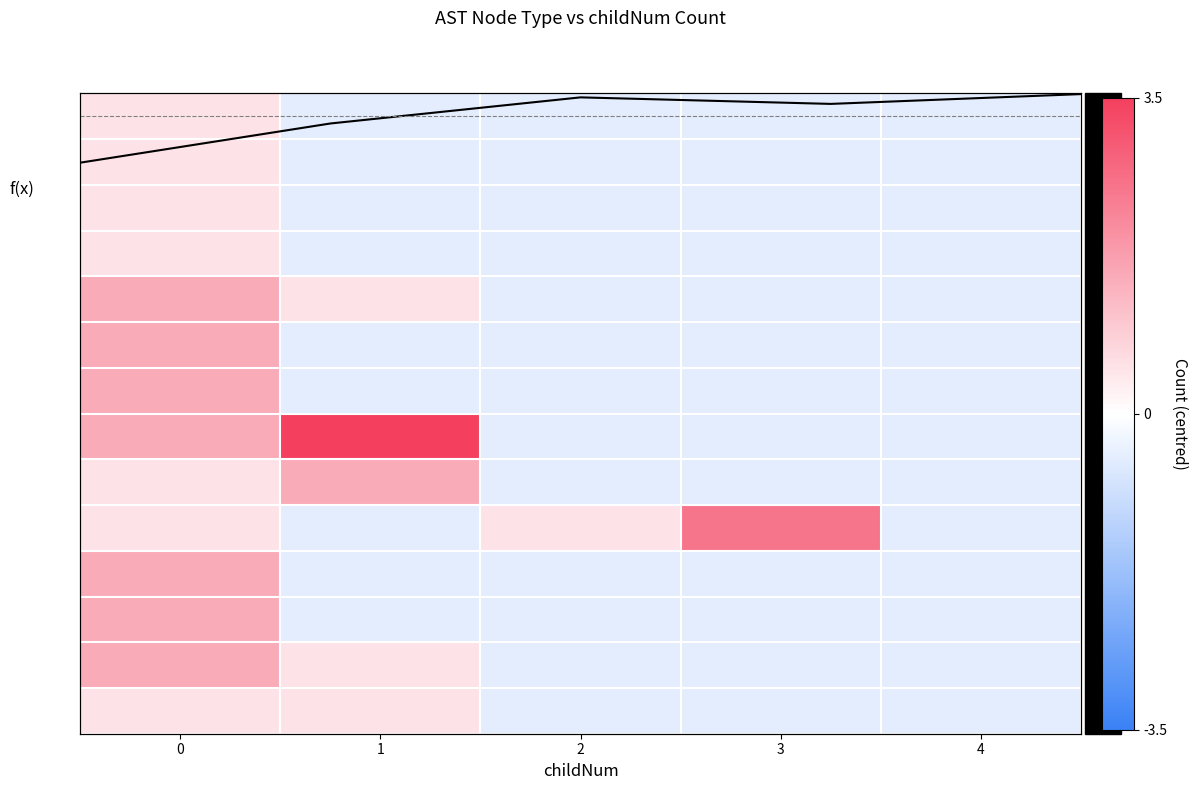

What is the smallest value displayed?

-0.5